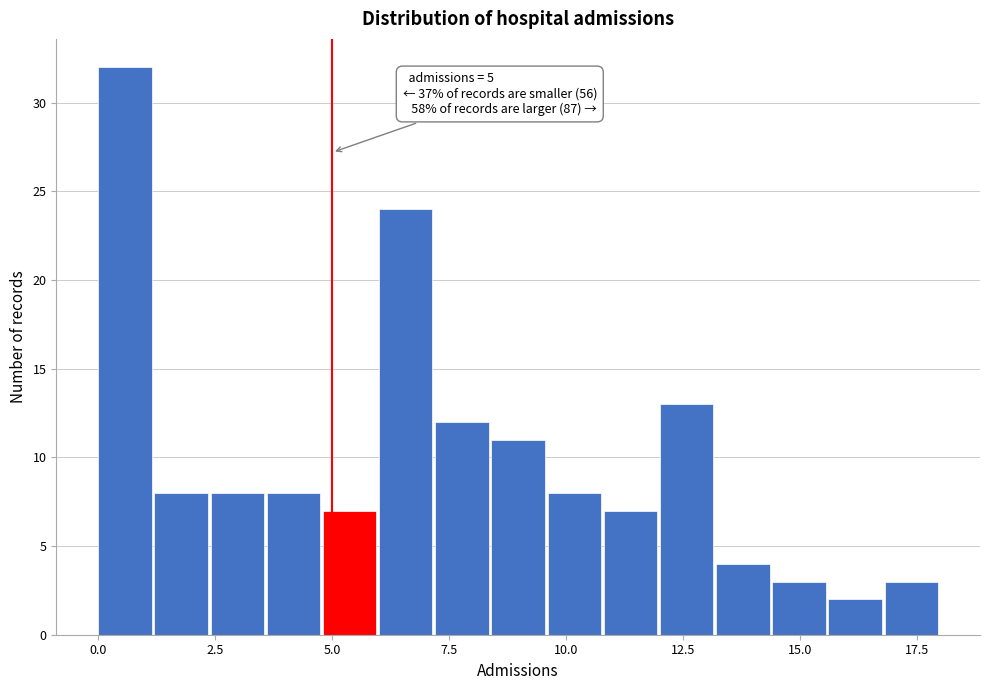

Around what value on the x-axis is the tallest bar? Give the approximate position of its centre, as read against the axis.

0.5